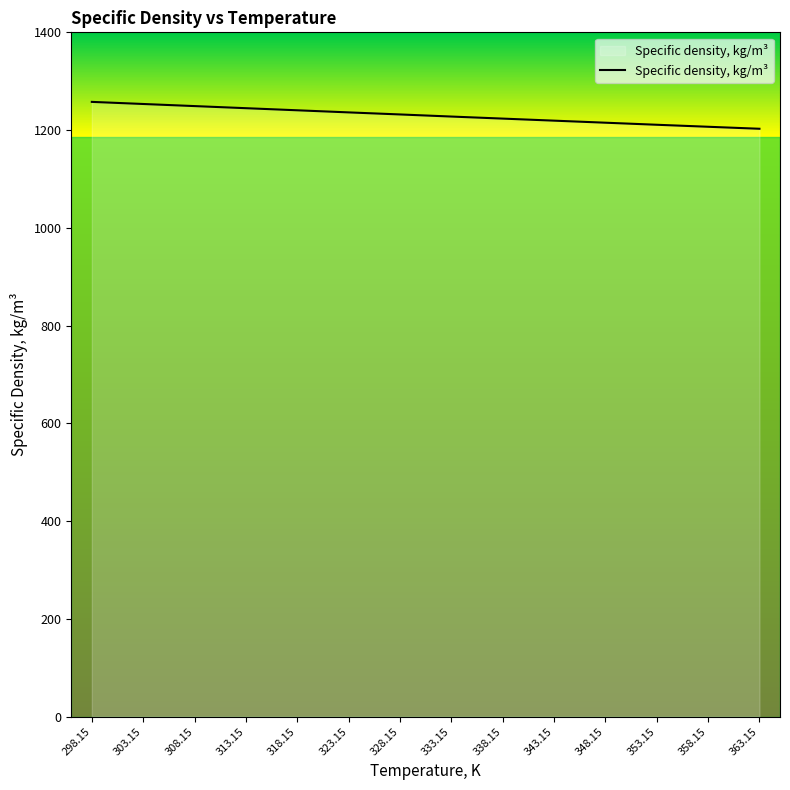

What is the average value?

1230.0